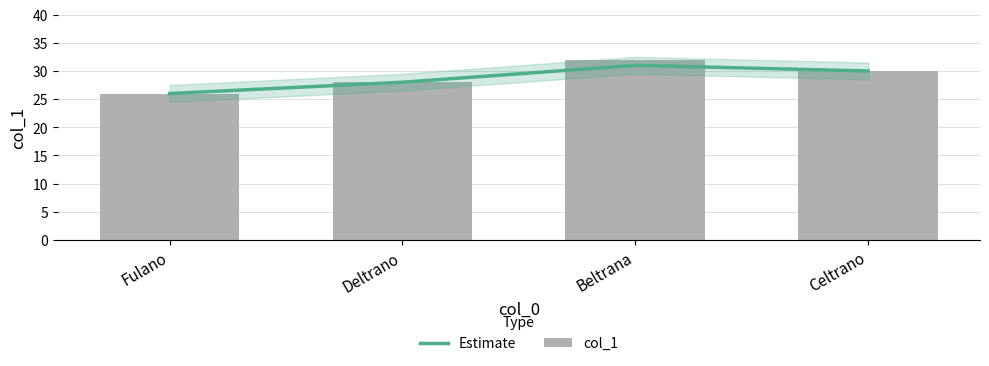

Which label corresponds to the smallest value in the chart?

Fulano